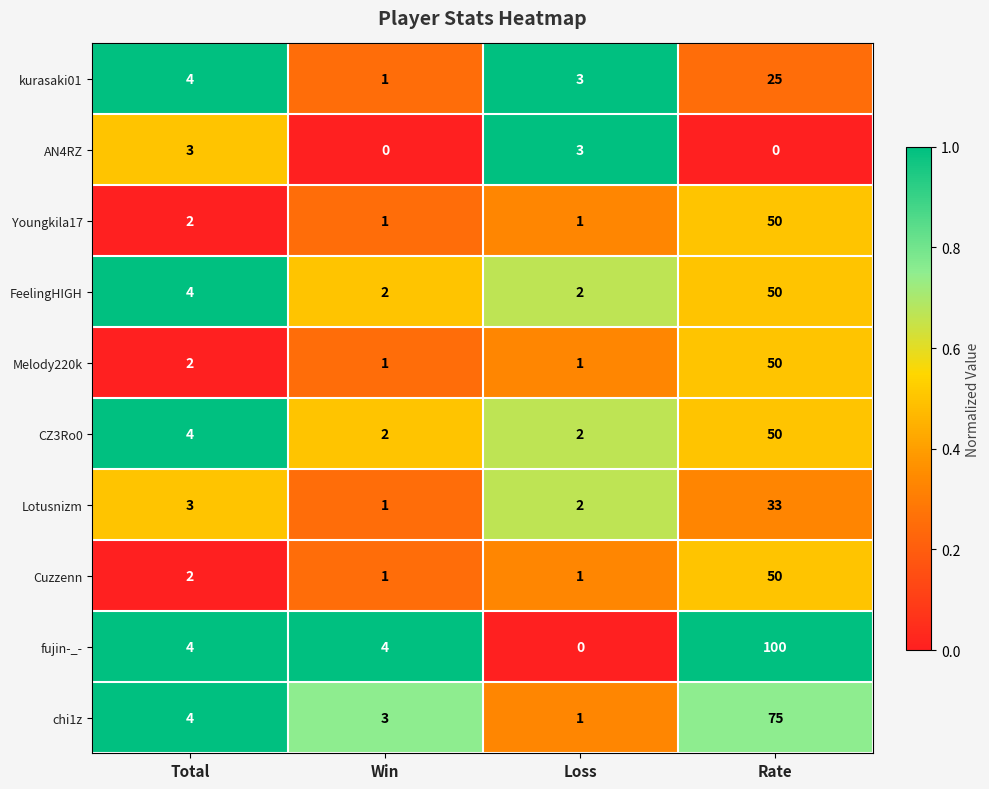

Between Win and Rate, which series saw the biggest shift?

fujin-_-